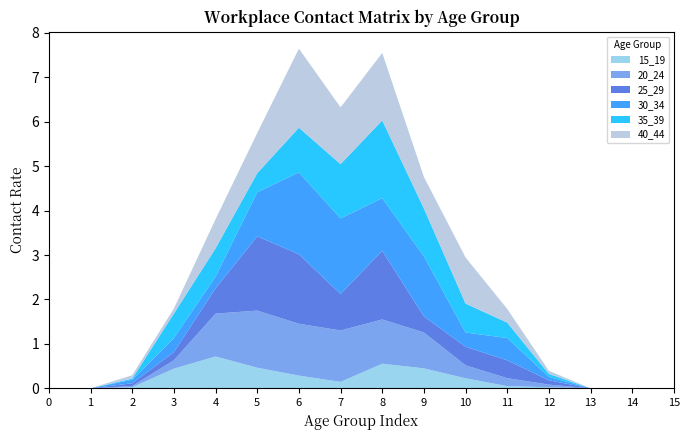

Reading left to right, list all the values displayed in this chart.

15_19: 0.0	0.0	0.0	0.4	0.7	0.5	0.3	0.1	0.6	0.4	0.2	0.0	0.0	0.0	0.0	0.0
20_24: 0.0	0.0	0.0	0.2	1.0	1.3	1.2	1.2	1.0	0.8	0.3	0.2	0.1	0.0	0.0	0.0
25_29: 0.0	0.0	0.1	0.2	0.6	1.7	1.6	0.8	1.5	0.4	0.4	0.4	0.1	0.0	0.0	0.0
30_34: 0.0	0.0	0.1	0.3	0.3	1.0	1.8	1.7	1.2	1.4	0.3	0.5	0.1	0.0	0.0	0.0
35_39: 0.0	0.0	0.0	0.6	0.6	0.4	1.0	1.2	1.7	1.1	0.7	0.3	0.1	0.0	0.0	0.0
40_44: 0.0	0.0	0.1	0.1	0.7	0.9	1.8	1.3	1.5	0.7	1.0	0.3	0.1	0.0	0.0	0.0